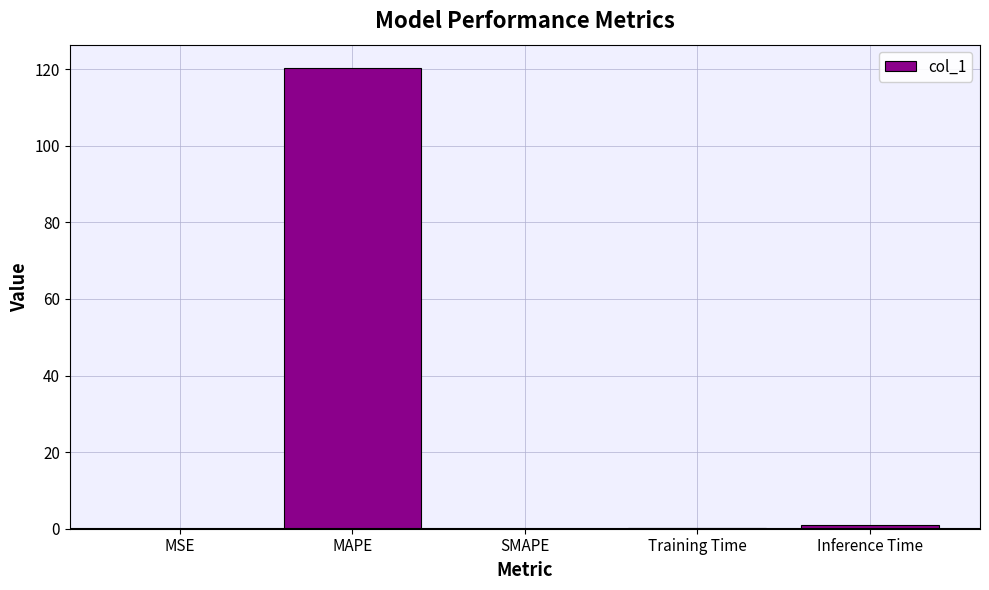

What is the sum of all values?

121.5